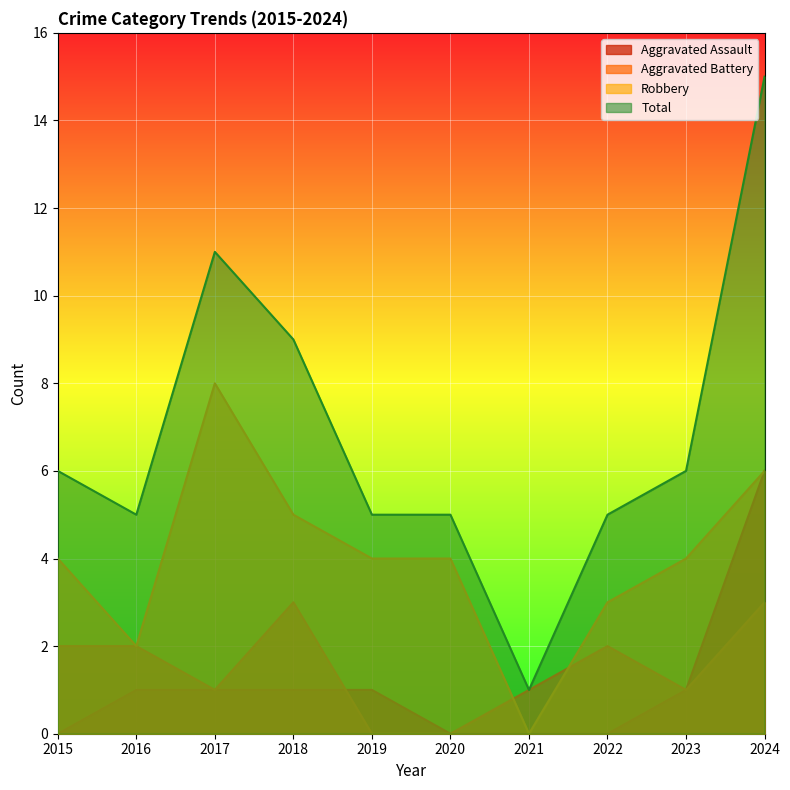

What is the average value of the Robbery series?

4